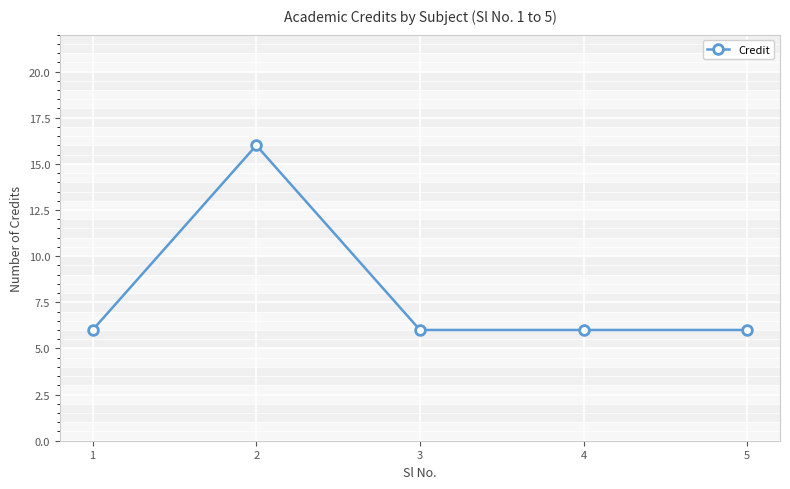

Is it true that the value at 2 is 16?

True